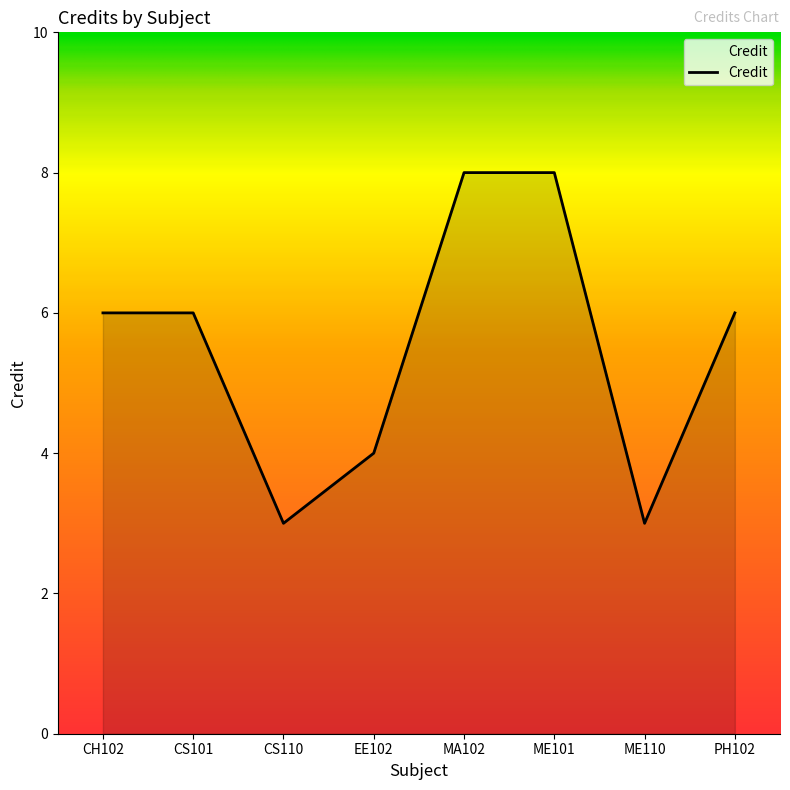

Reading left to right, list all the values displayed in this chart.

CH102=6	CS101=6	CS110=3	EE102=4	MA102=8	ME101=8	ME110=3	PH102=6